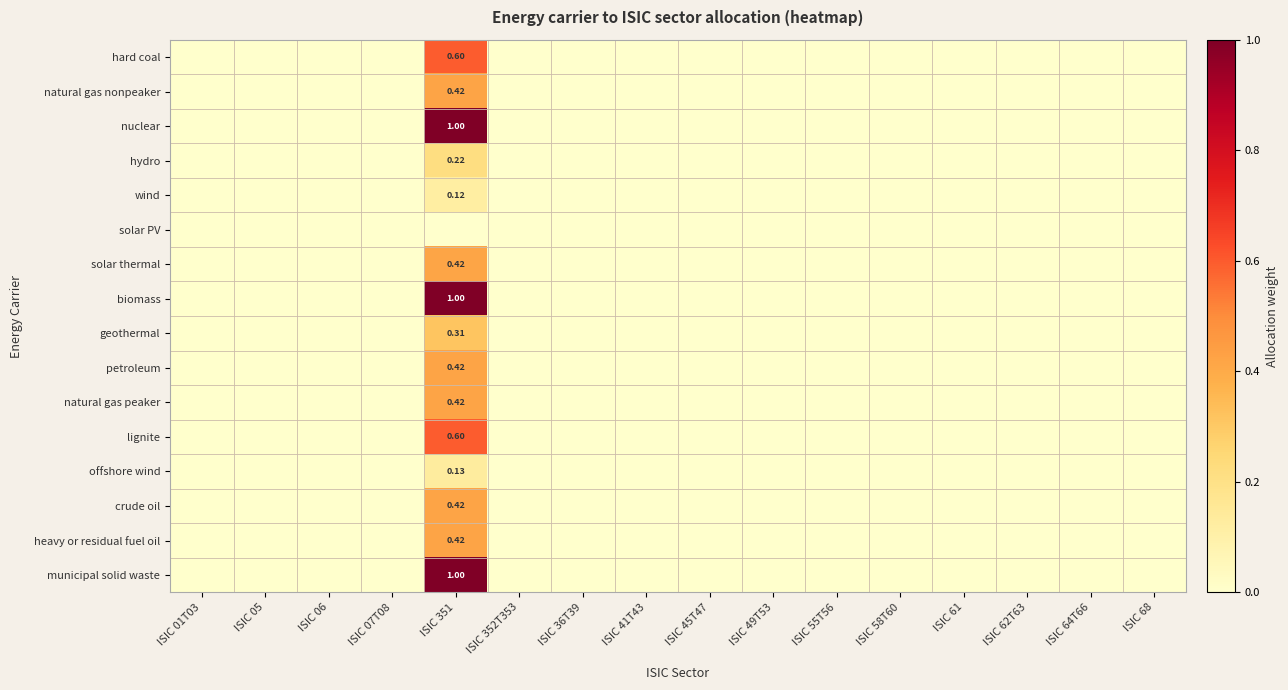

How many values in the heavy or residual fuel oil series exceed 0?

1